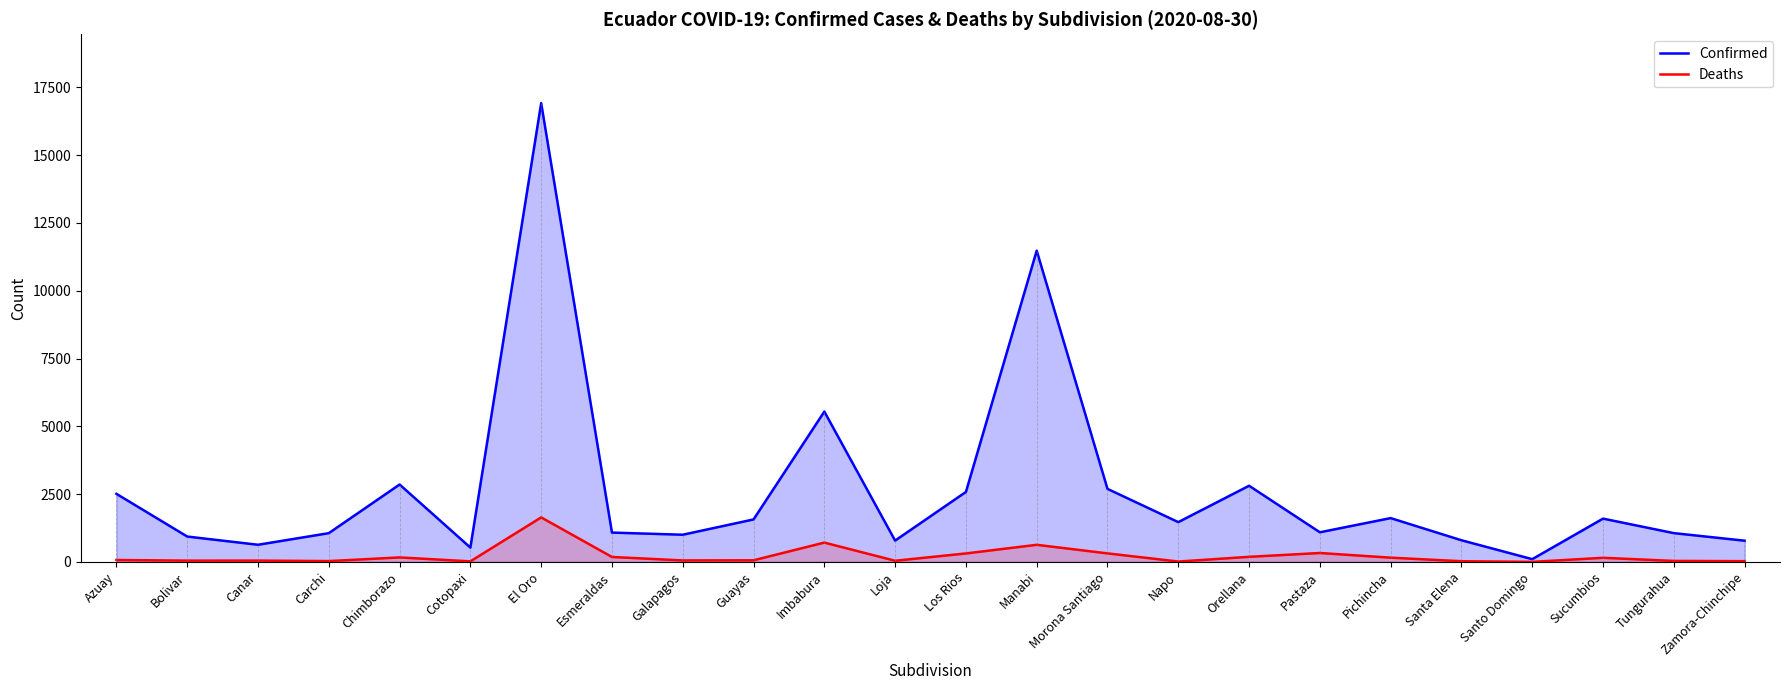

What is the sum of all Confirmed values?

63488